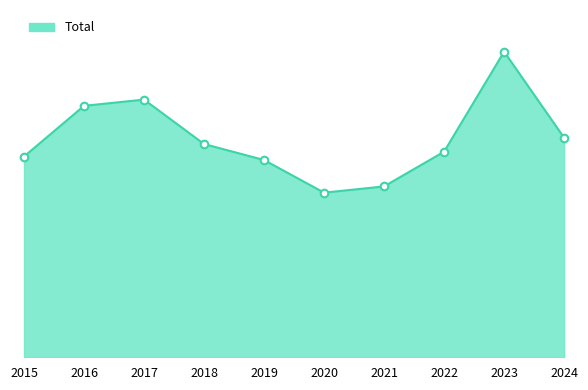

What is the ratio of the value at 2016 to the value at 2020?

1.5